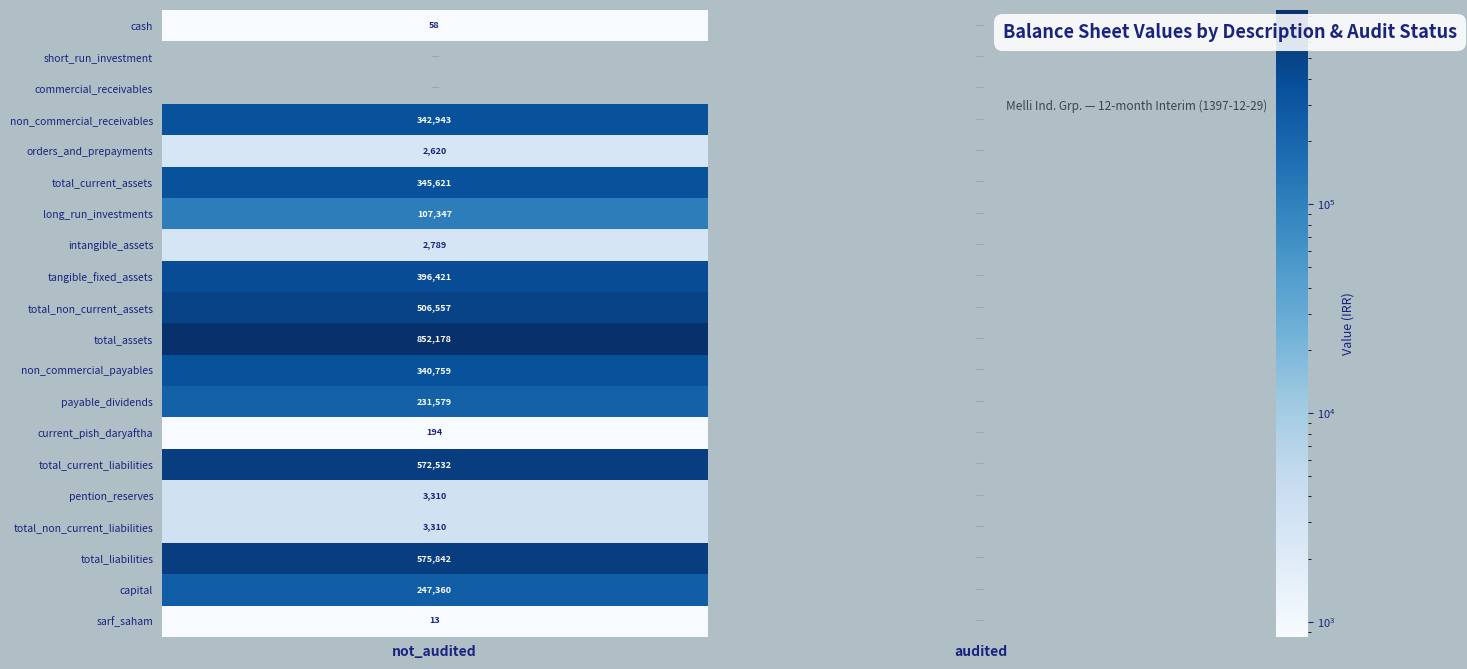

True or false: orders_and_prepayments has a value of 2620 at not_audited.

True